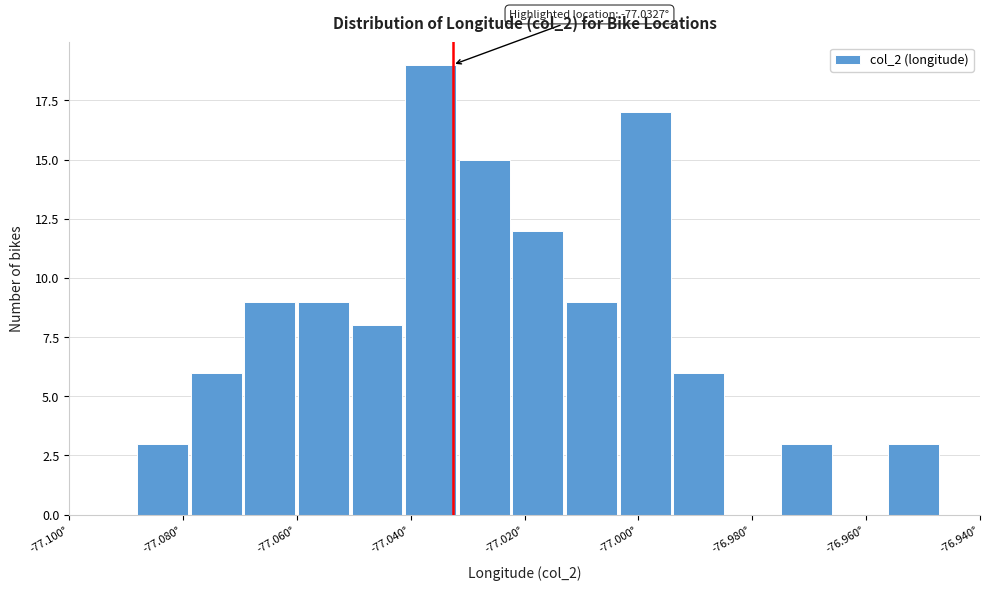

Which range on the x-axis has the tallest bar?

-77.042 to -77.032